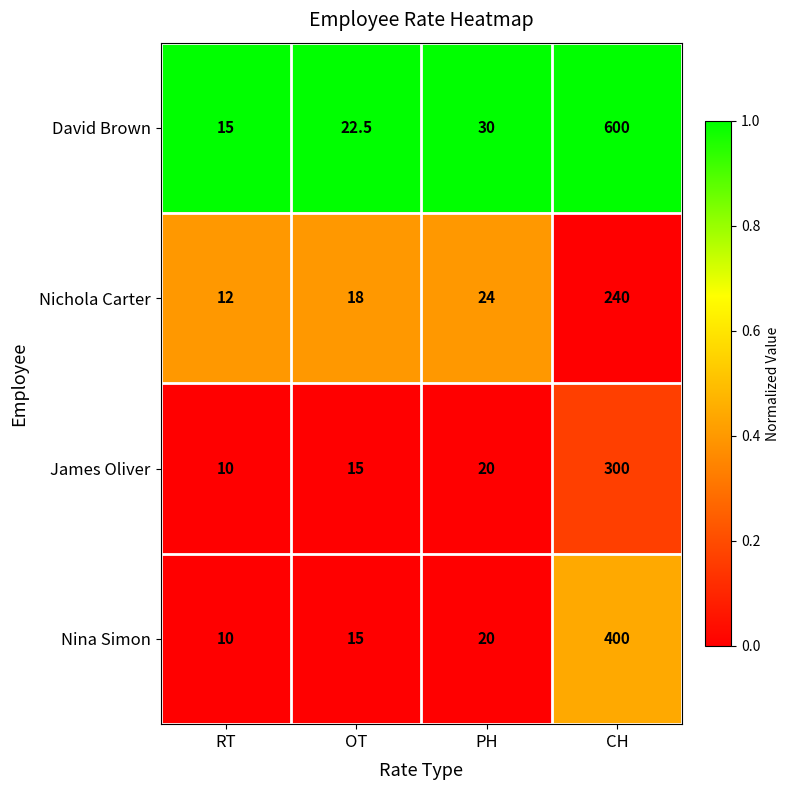

What is the difference between the highest and lowest values at RT?

5.0